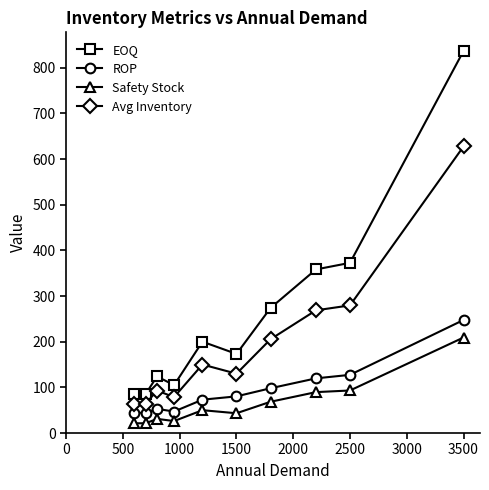

What is the value of the EOQ point at the 6th from the left?

173.2